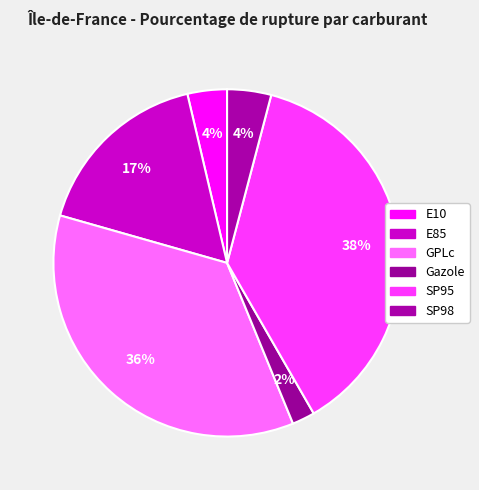

Does any single category account for the majority?

No